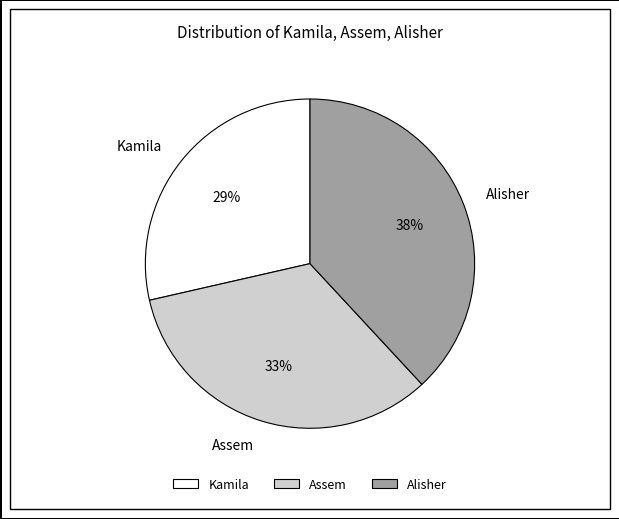

Which category has the smallest portion of the pie?

Kamila